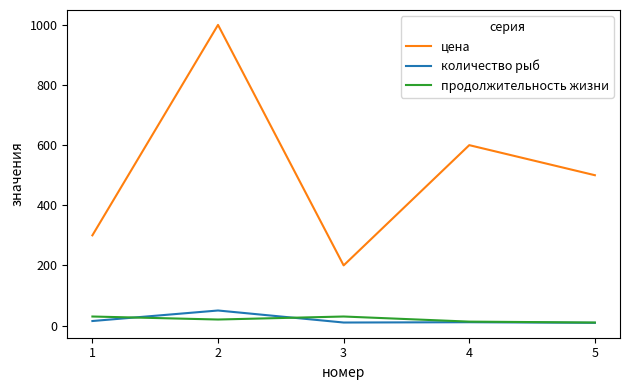

Count the продолжительность жизни values in the range 13 to 30.

4